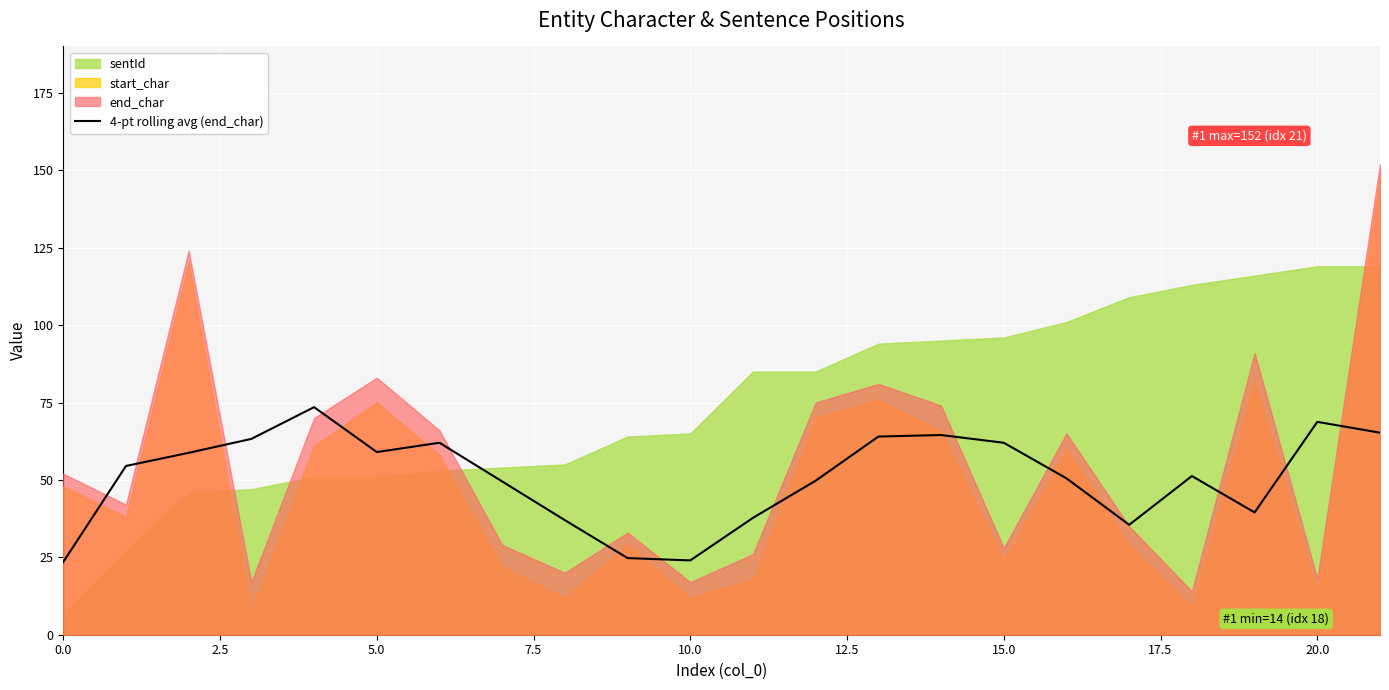

How many lines are shown in the chart?

1